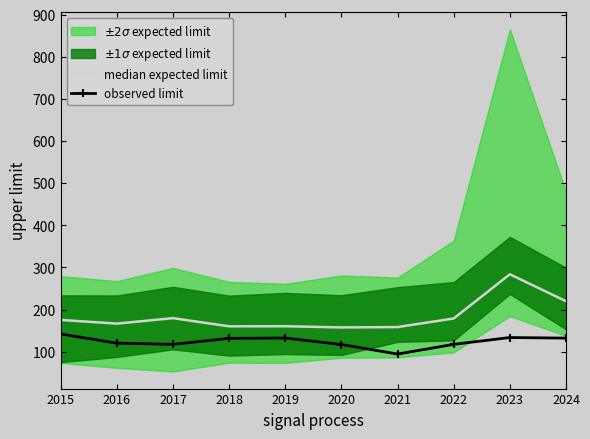

What is the minimum value for observed limit?

94.4